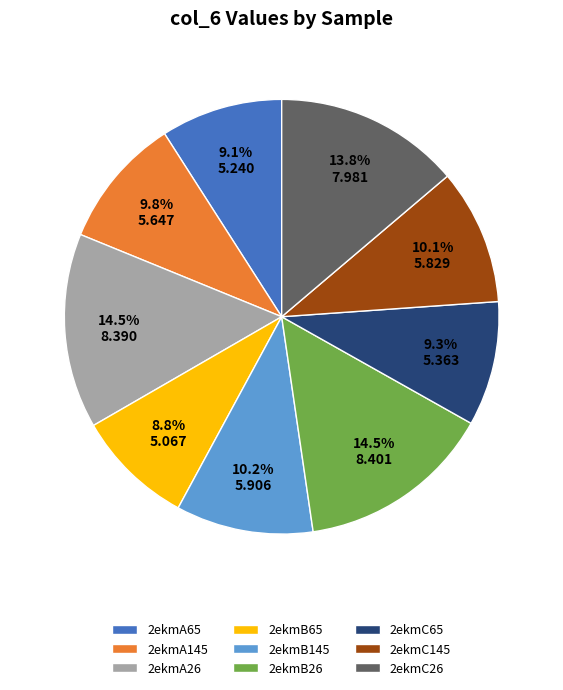

Approximately how many times larger is the value at 2ekmC65 compared to 2ekmA145?

0.9